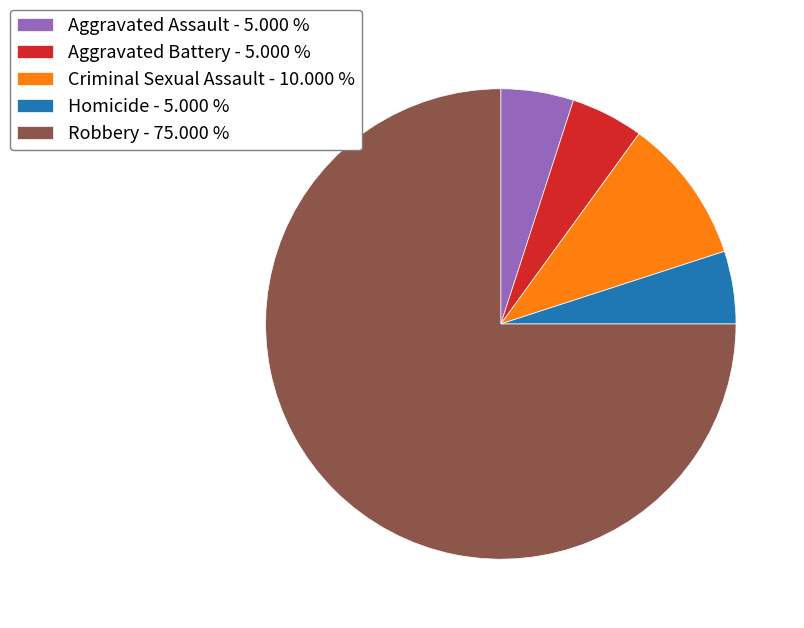

Is it true that Aggravated Assault is 16% of the pie?

False